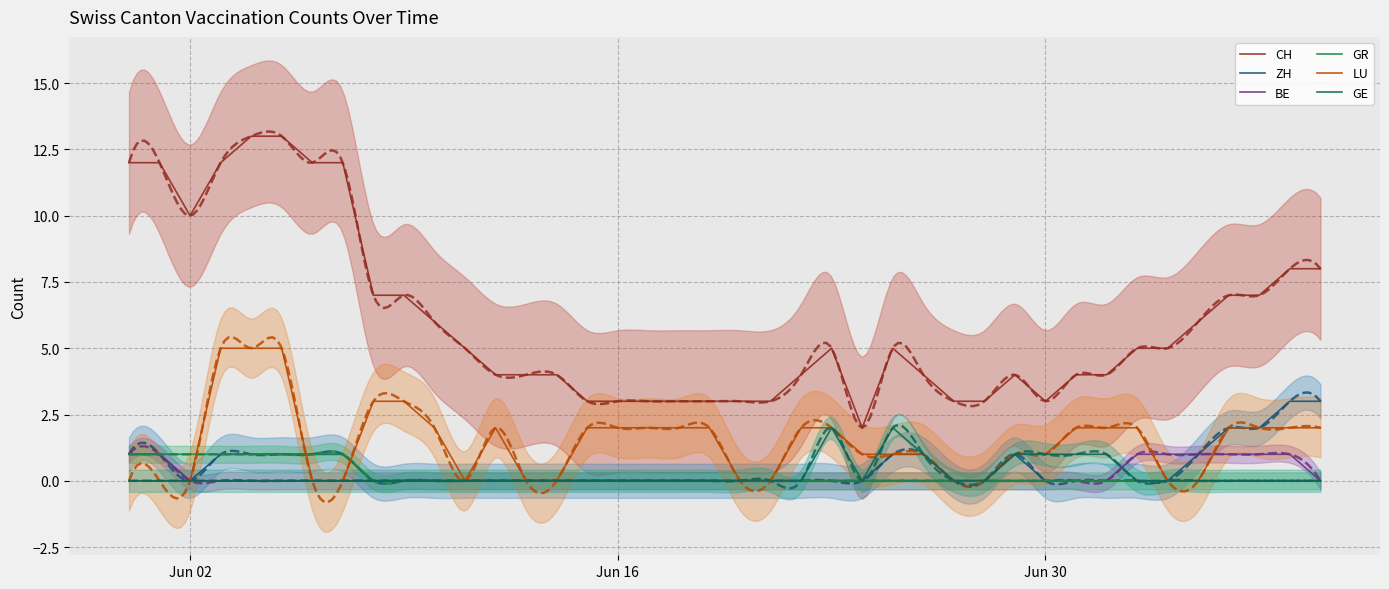

Does the chart display data point markers on the line(s)?

No